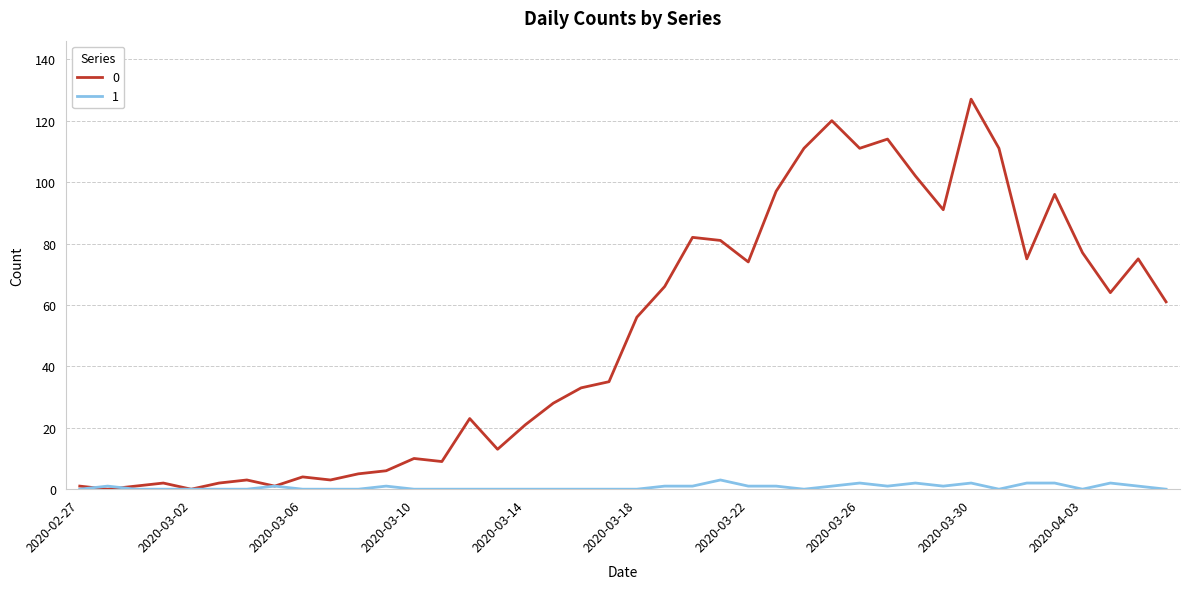

How many distinct data groups are displayed?

2